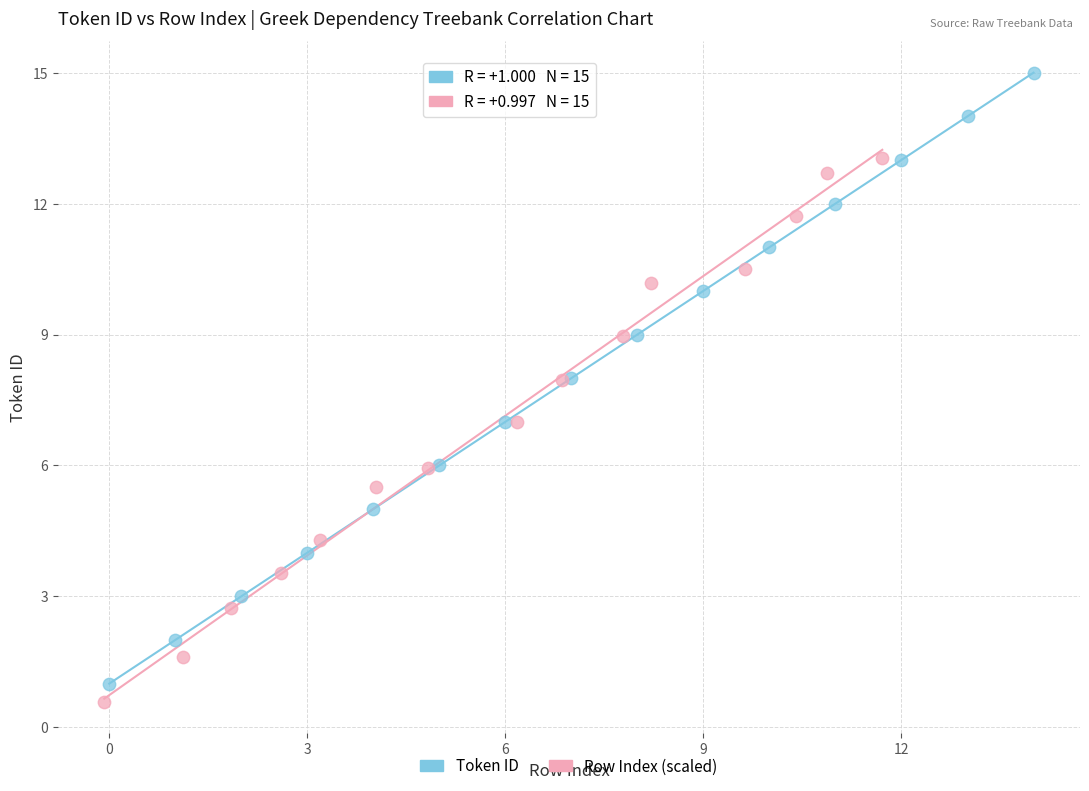

Which series has the largest Y range (max minus min)?

Token ID